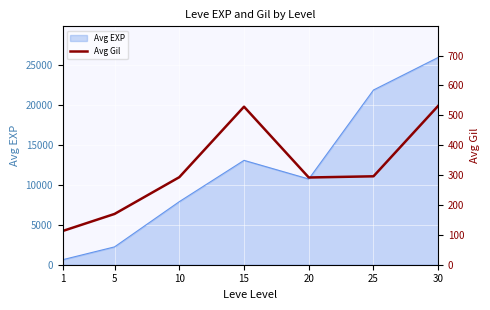

Reading left to right, extract all data points from this chart.

1=113	5=170	10=293	15=529	20=292	25=296	30=532